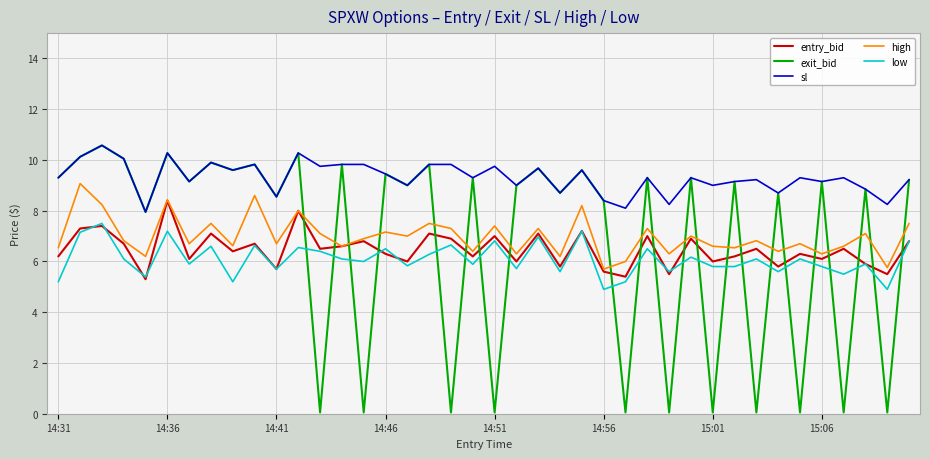

What is the highest value of the exit_bid series?

10.6